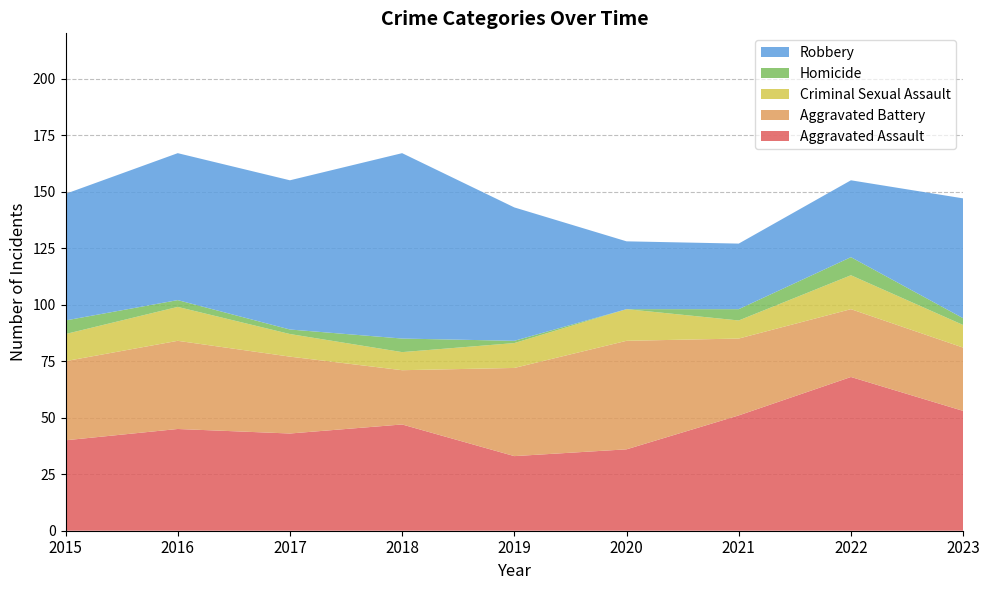

Reading left to right, extract all data points from this chart.

Aggravated Assault: 2015=40	2016=45	2017=43	2018=47	2019=33	2020=36	2021=51	2022=68	2023=53
Aggravated Battery: 2015=35	2016=39	2017=34	2018=24	2019=39	2020=48	2021=34	2022=30	2023=28
Criminal Sexual Assault: 2015=12	2016=15	2017=10	2018=8	2019=11	2020=14	2021=8	2022=15	2023=10
Homicide: 2015=6	2016=3	2017=2	2018=6	2019=1	2020=0	2021=5	2022=8	2023=3
Robbery: 2015=56	2016=65	2017=66	2018=82	2019=59	2020=30	2021=29	2022=34	2023=53